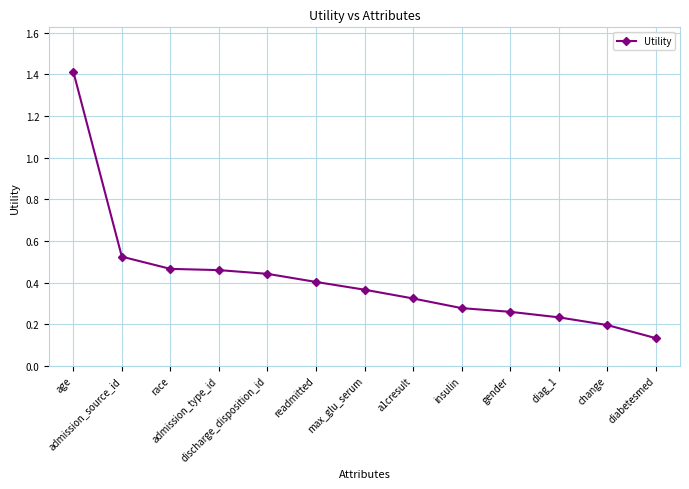

How many values are between 0 and 1?

12